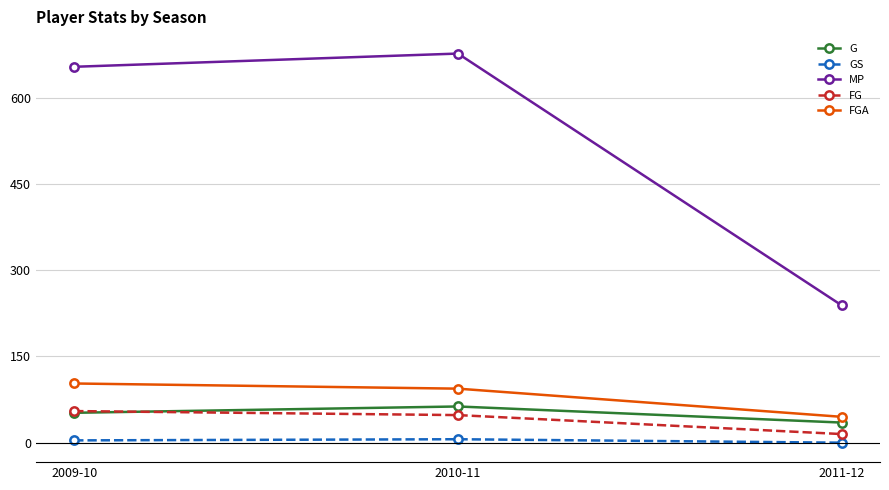

Which series has the largest total across all categories?

MP